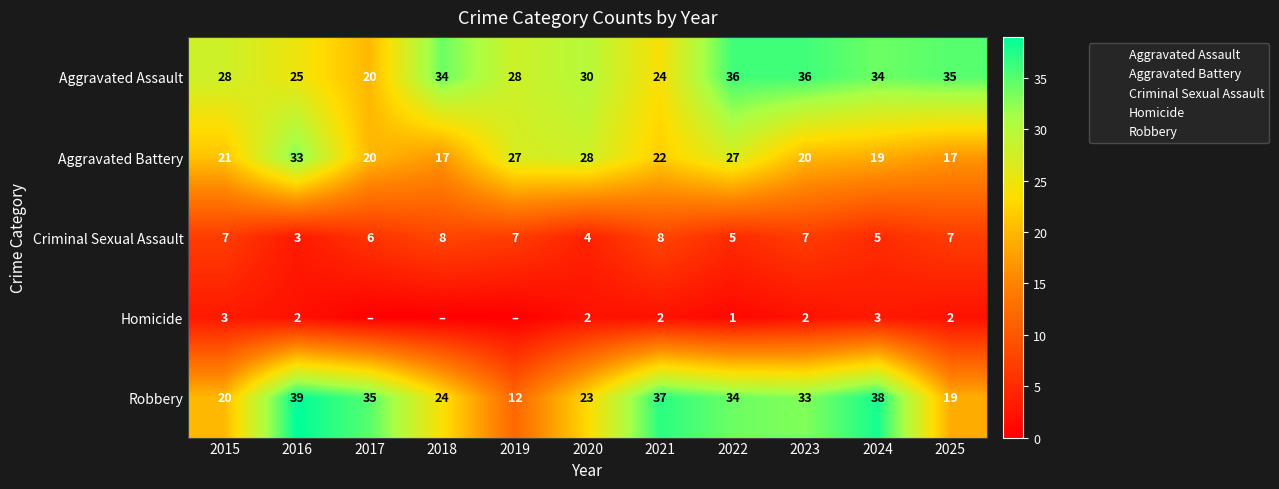

Is the value of Aggravated Battery at 2020 greater than the value of Robbery at 2015?

Yes